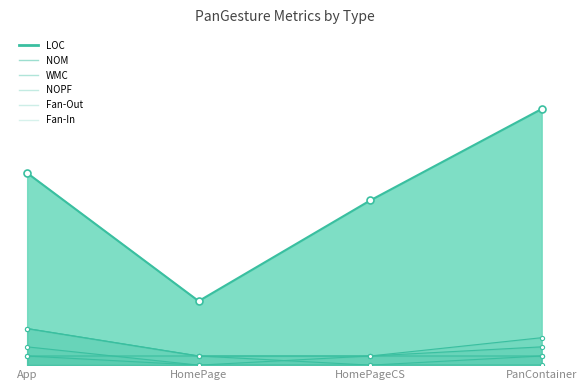

What is the average value of the Fan-In series?

1